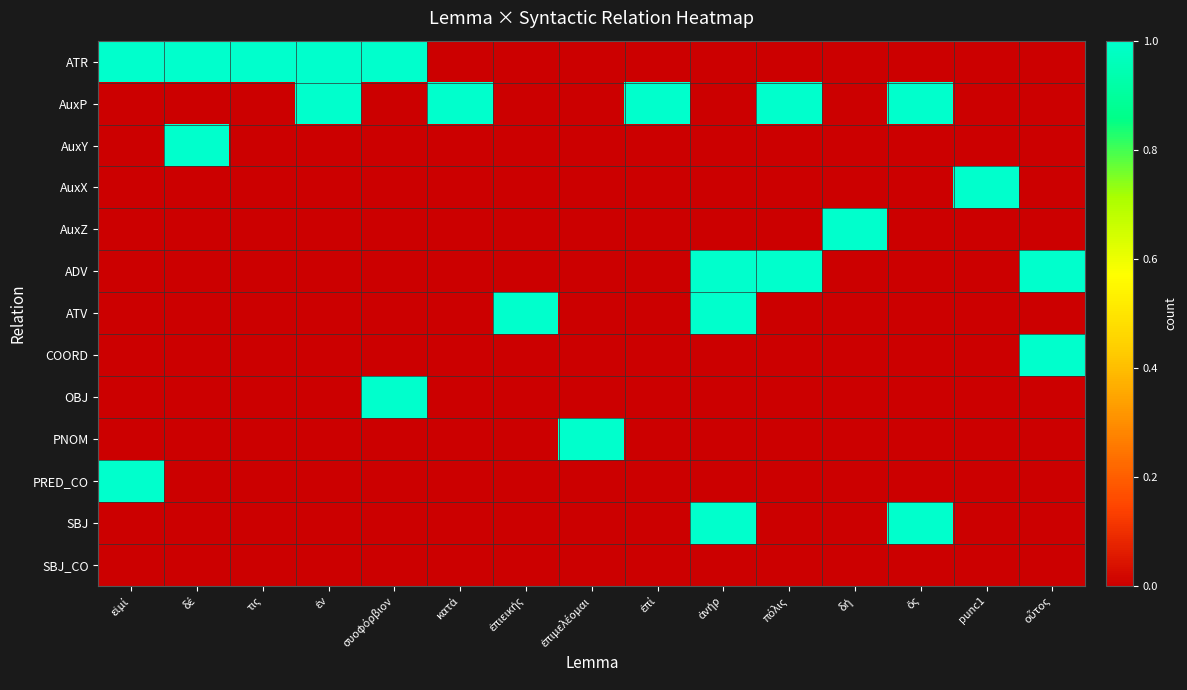

Reading left to right, transcribe all the data shown in this chart.

ATR: εἰμί=1	δέ=1	τις=1	ἐν=1	συοφόρβιον=1	κατά=0	ἐπιεικής=0	ἐπιμελέομαι=0	ἐπί=0	ἀνήρ=0	πόλις=0	δή=0	ὅς=0	punc1=0	οὗτος=0
AuxP: εἰμί=0	δέ=0	τις=0	ἐν=1	συοφόρβιον=0	κατά=1	ἐπιεικής=0	ἐπιμελέομαι=0	ἐπί=1	ἀνήρ=0	πόλις=1	δή=0	ὅς=1	punc1=0	οὗτος=0
AuxY: εἰμί=0	δέ=1	τις=0	ἐν=0	συοφόρβιον=0	κατά=0	ἐπιεικής=0	ἐπιμελέομαι=0	ἐπί=0	ἀνήρ=0	πόλις=0	δή=0	ὅς=0	punc1=0	οὗτος=0
AuxX: εἰμί=0	δέ=0	τις=0	ἐν=0	συοφόρβιον=0	κατά=0	ἐπιεικής=0	ἐπιμελέομαι=0	ἐπί=0	ἀνήρ=0	πόλις=0	δή=0	ὅς=0	punc1=1	οὗτος=0
AuxZ: εἰμί=0	δέ=0	τις=0	ἐν=0	συοφόρβιον=0	κατά=0	ἐπιεικής=0	ἐπιμελέομαι=0	ἐπί=0	ἀνήρ=0	πόλις=0	δή=1	ὅς=0	punc1=0	οὗτος=0
ADV: εἰμί=0	δέ=0	τις=0	ἐν=0	συοφόρβιον=0	κατά=0	ἐπιεικής=0	ἐπιμελέομαι=0	ἐπί=0	ἀνήρ=1	πόλις=1	δή=0	ὅς=0	punc1=0	οὗτος=1
ATV: εἰμί=0	δέ=0	τις=0	ἐν=0	συοφόρβιον=0	κατά=0	ἐπιεικής=1	ἐπιμελέομαι=0	ἐπί=0	ἀνήρ=1	πόλις=0	δή=0	ὅς=0	punc1=0	οὗτος=0
COORD: εἰμί=0	δέ=0	τις=0	ἐν=0	συοφόρβιον=0	κατά=0	ἐπιεικής=0	ἐπιμελέομαι=0	ἐπί=0	ἀνήρ=0	πόλις=0	δή=0	ὅς=0	punc1=0	οὗτος=1
OBJ: εἰμί=0	δέ=0	τις=0	ἐν=0	συοφόρβιον=1	κατά=0	ἐπιεικής=0	ἐπιμελέομαι=0	ἐπί=0	ἀνήρ=0	πόλις=0	δή=0	ὅς=0	punc1=0	οὗτος=0
PNOM: εἰμί=0	δέ=0	τις=0	ἐν=0	συοφόρβιον=0	κατά=0	ἐπιεικής=0	ἐπιμελέομαι=1	ἐπί=0	ἀνήρ=0	πόλις=0	δή=0	ὅς=0	punc1=0	οὗτος=0
PRED_CO: εἰμί=1	δέ=0	τις=0	ἐν=0	συοφόρβιον=0	κατά=0	ἐπιεικής=0	ἐπιμελέομαι=0	ἐπί=0	ἀνήρ=0	πόλις=0	δή=0	ὅς=0	punc1=0	οὗτος=0
SBJ: εἰμί=0	δέ=0	τις=0	ἐν=0	συοφόρβιον=0	κατά=0	ἐπιεικής=0	ἐπιμελέομαι=0	ἐπί=0	ἀνήρ=1	πόλις=0	δή=0	ὅς=1	punc1=0	οὗτος=0
SBJ_CO: εἰμί=0	δέ=0	τις=0	ἐν=0	συοφόρβιον=0	κατά=0	ἐπιεικής=0	ἐπιμελέομαι=0	ἐπί=0	ἀνήρ=0	πόλις=0	δή=0	ὅς=0	punc1=0	οὗτος=0